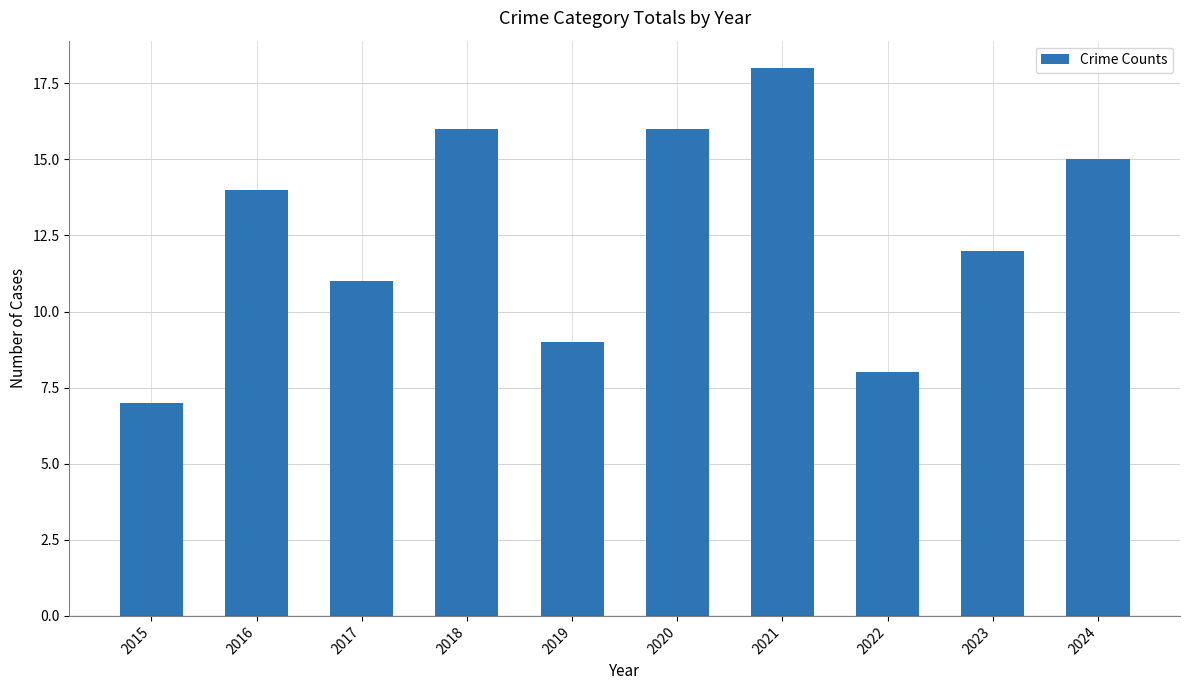

What is the sum of the values at 2023 and 2016?

26